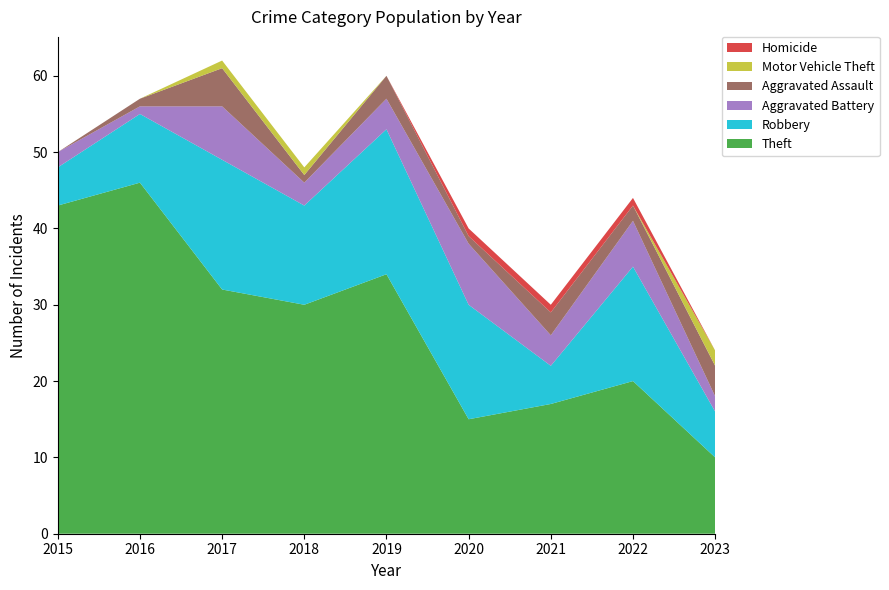

Reading left to right, list all the values displayed in this chart.

Theft: 2015=43	2016=46	2017=32	2018=30	2019=34	2020=15	2021=17	2022=20	2023=10
Robbery: 2015=5	2016=9	2017=17	2018=13	2019=19	2020=15	2021=5	2022=15	2023=6
Aggravated Battery: 2015=2	2016=1	2017=7	2018=3	2019=4	2020=8	2021=4	2022=6	2023=2
Aggravated Assault: 2015=0	2016=1	2017=5	2018=1	2019=3	2020=1	2021=3	2022=2	2023=4
Motor Vehicle Theft: 2015=0	2016=0	2017=1	2018=1	2019=0	2020=0	2021=0	2022=0	2023=2
Homicide: 2015=0	2016=0	2017=0	2018=0	2019=0	2020=1	2021=1	2022=1	2023=0